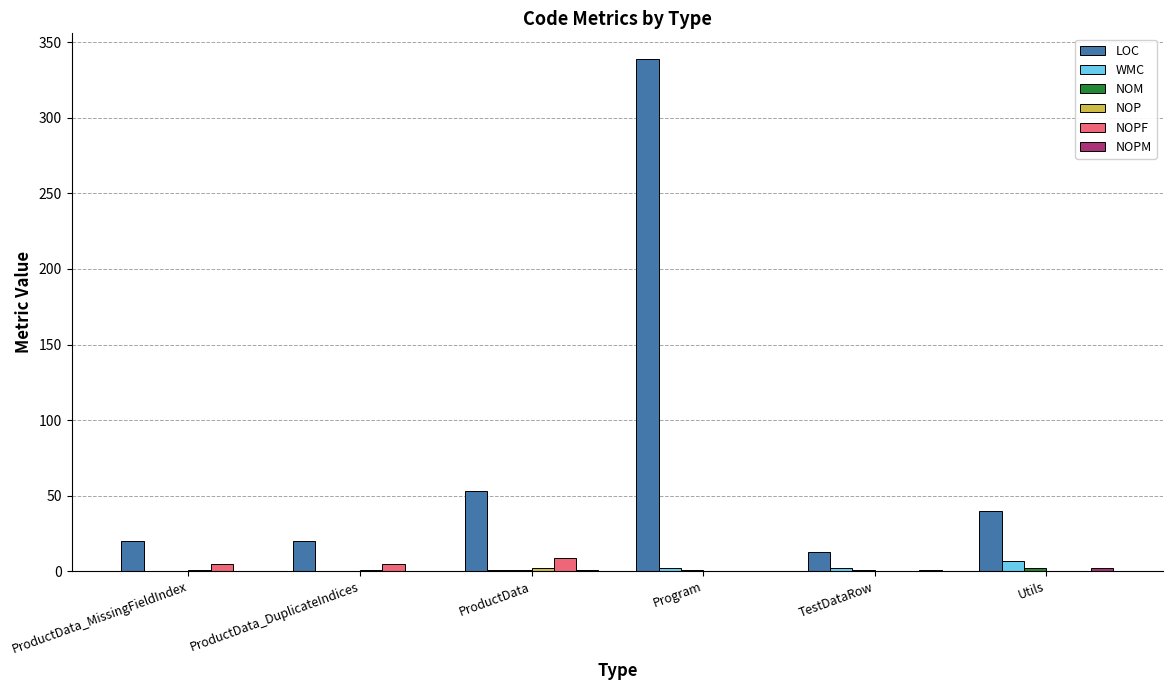

Is it true that LOC equals 88 at ProductData?

False